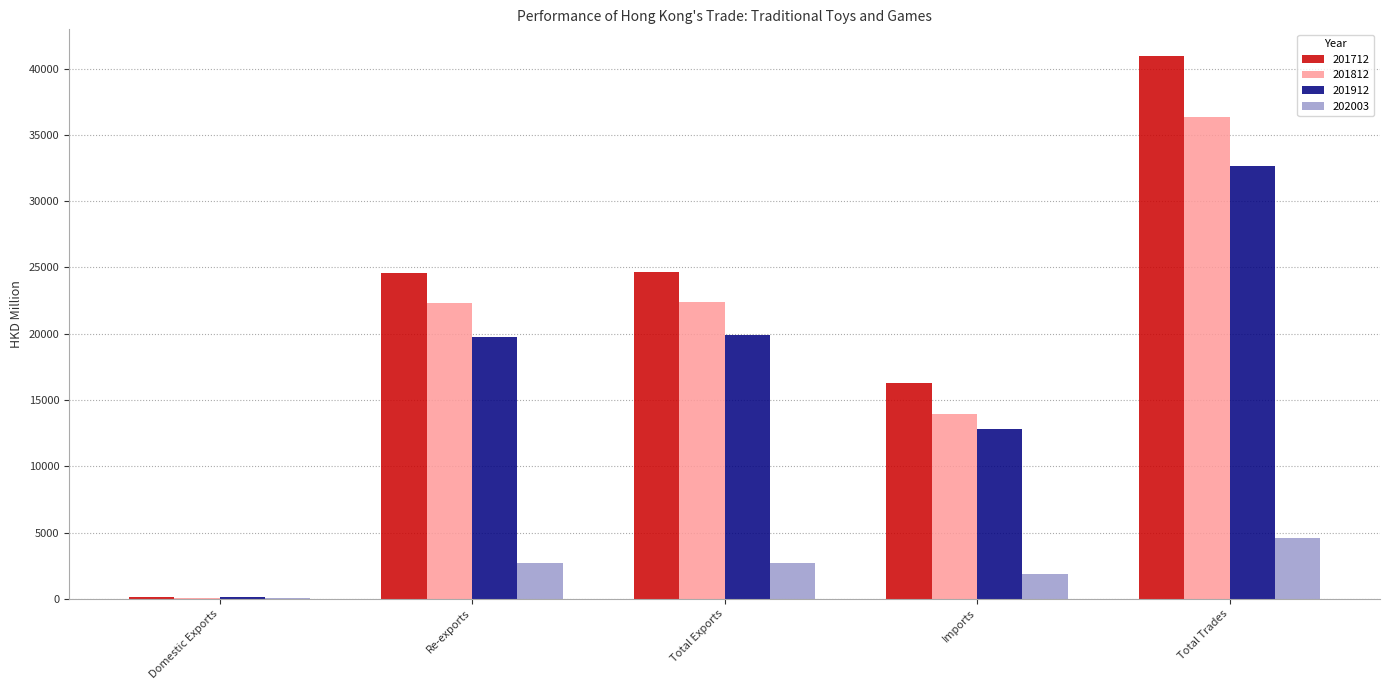

What is the sum of the 201712 values at Total Exports and Re-exports?

49210.7